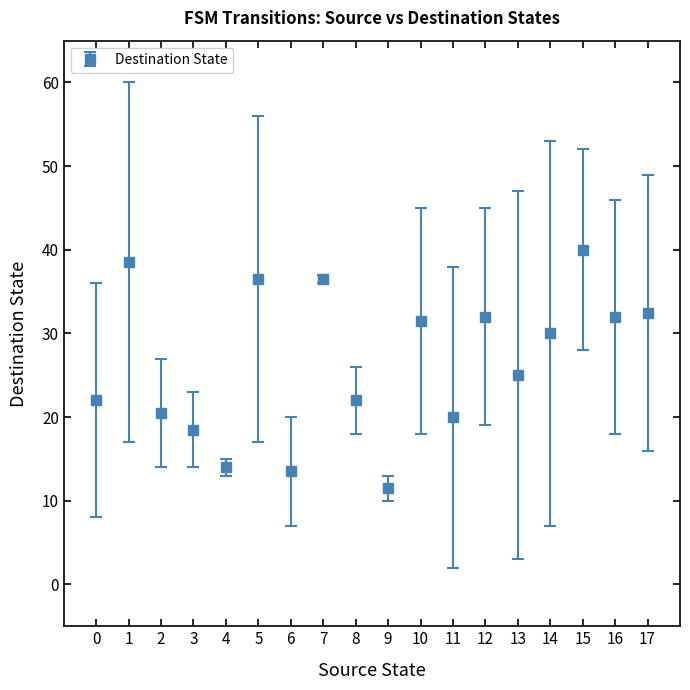

What is the change in value from 2 to 6?

-7.0